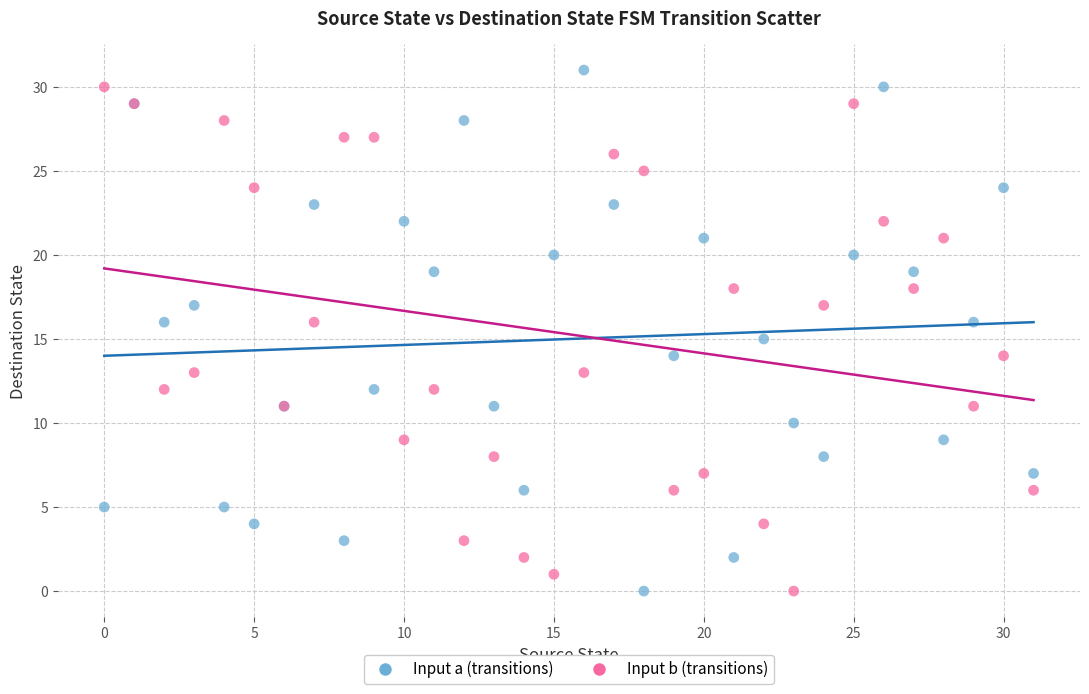

Which series has the largest Y range (max minus min)?

Input a (transitions)